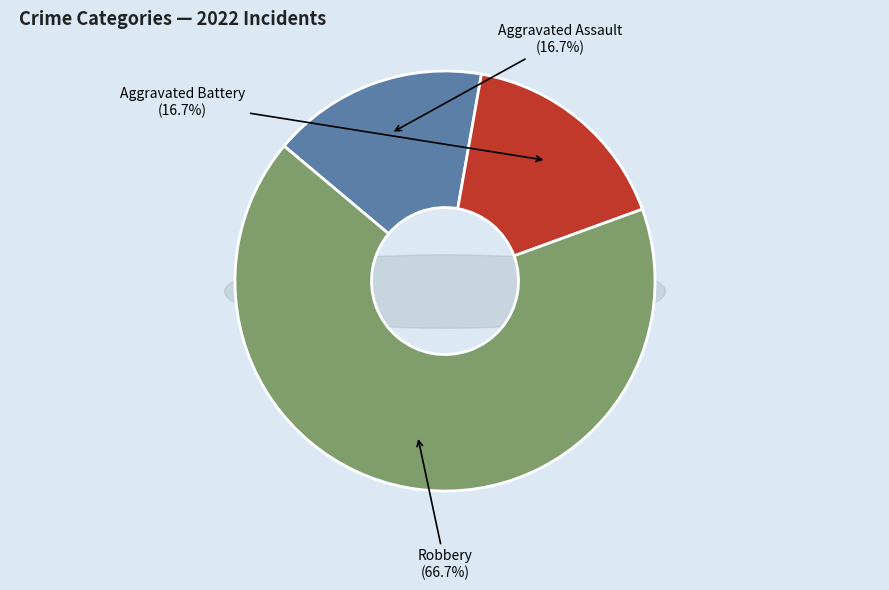

What is the change in value from Aggravated Battery to Robbery?

+6